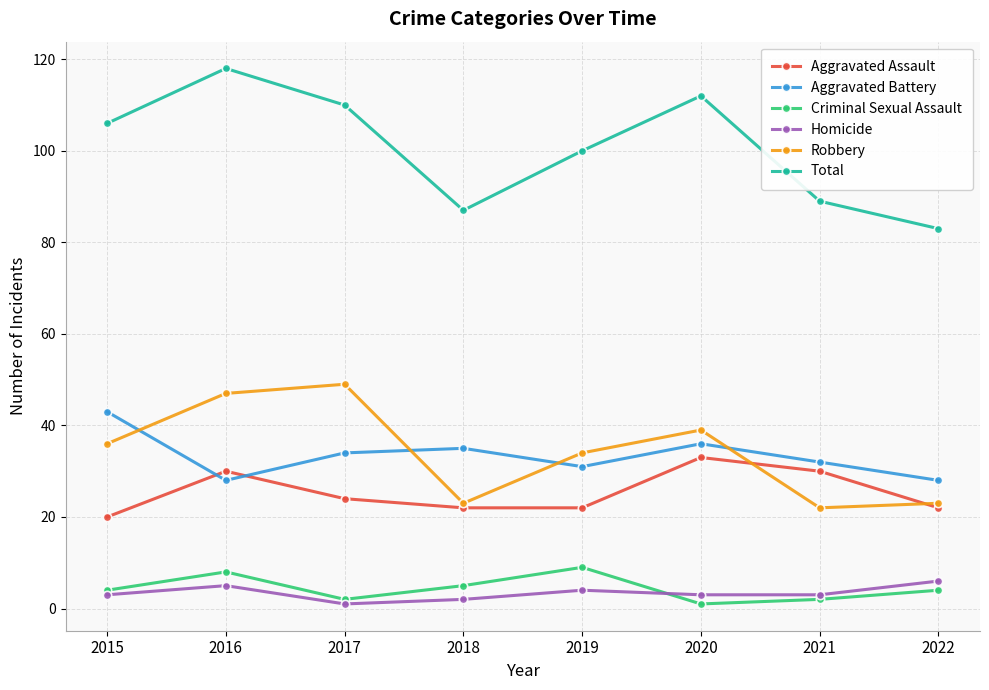

What is the sum of all Robbery values?

273